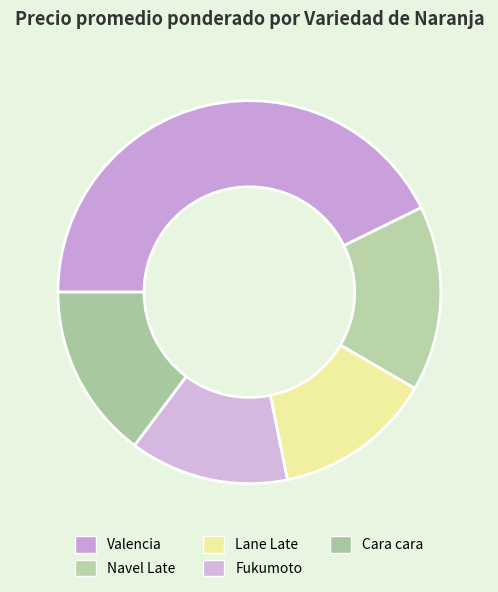

Count the number of slices in the pie.

5